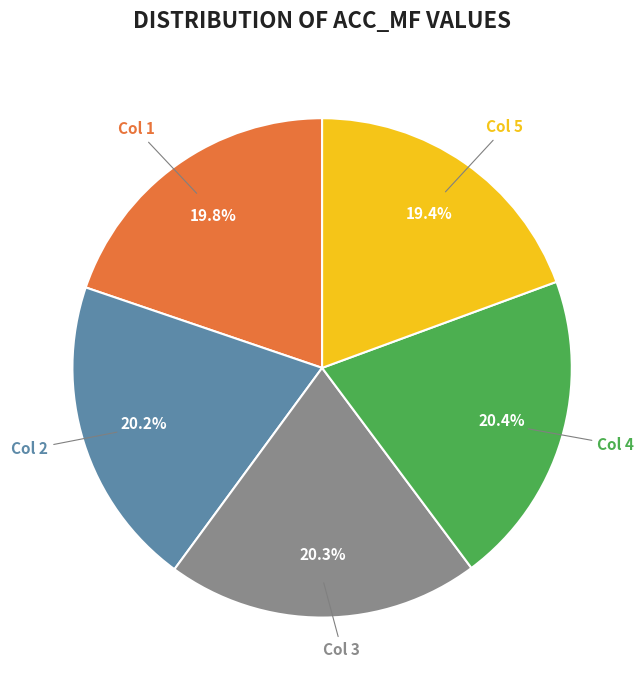

Is there any slice that represents more than half of the pie?

No